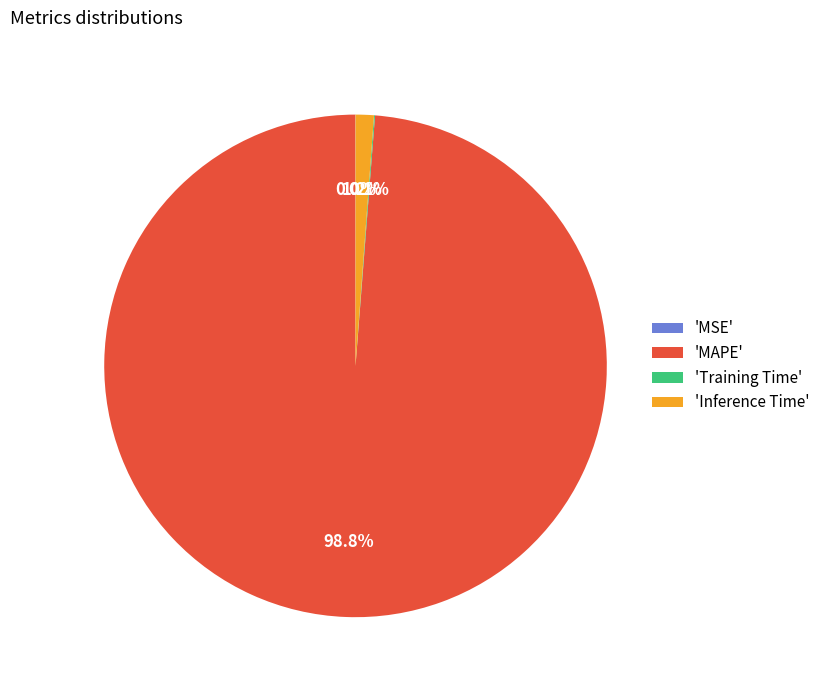

What is the largest slice in the pie chart?

'MAPE'